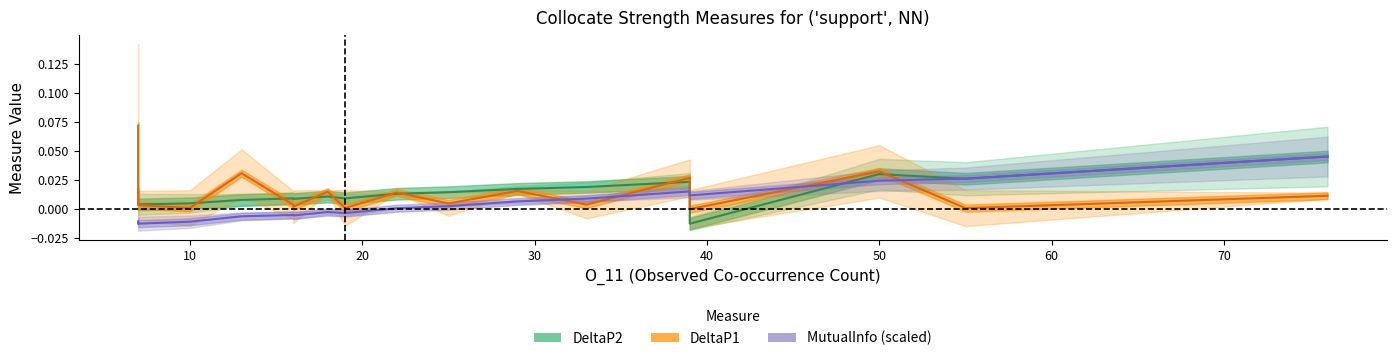

Count the number of data series in this chart.

3